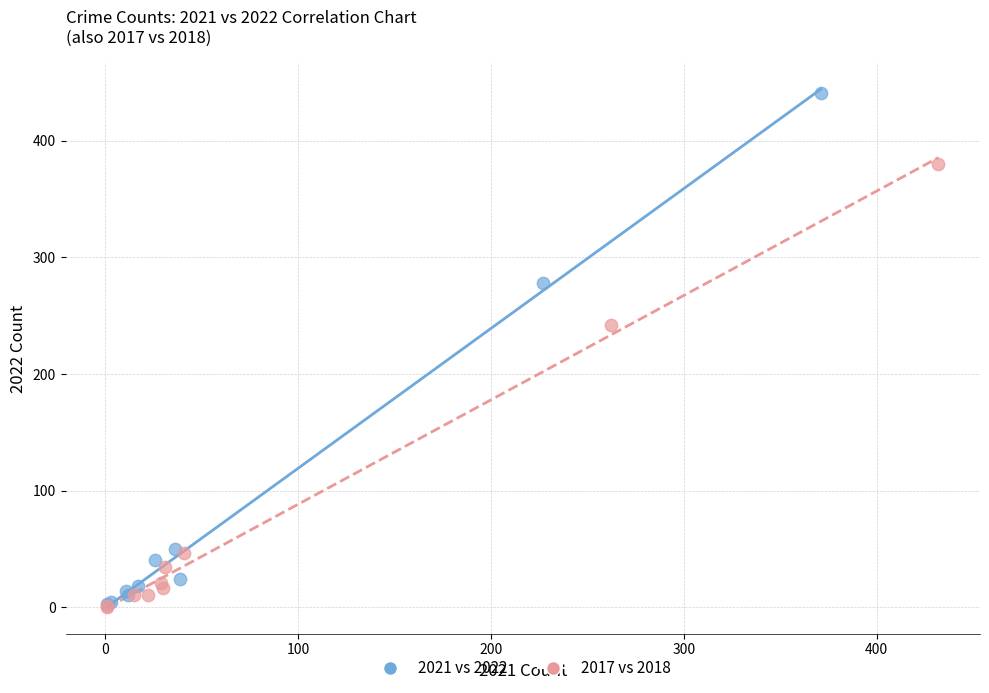

Which series reaches the maximum Y coordinate?

2021 vs 2022